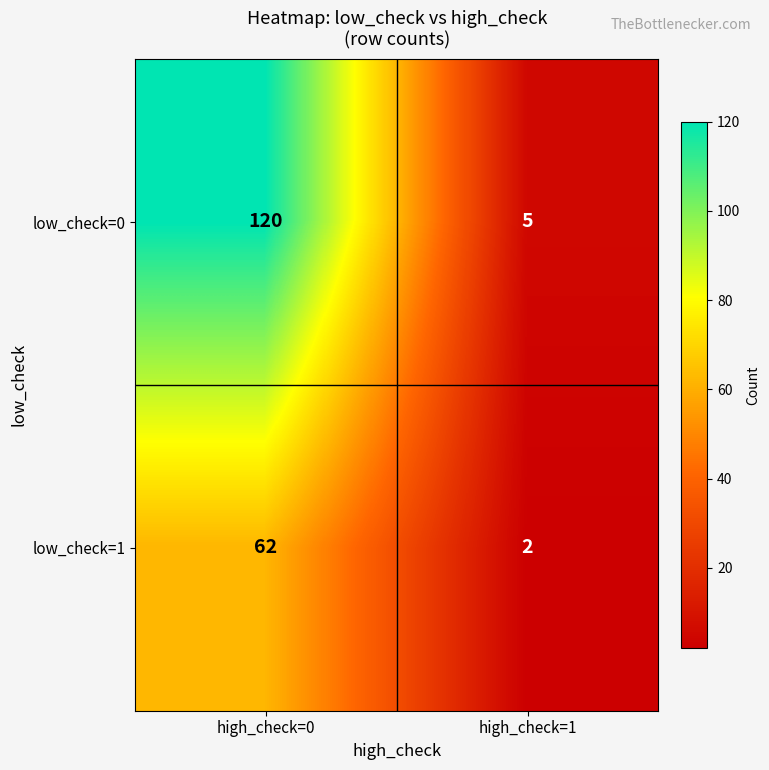

Rank the categories by low_check=0 value from highest to lowest.

high_check=0, high_check=1